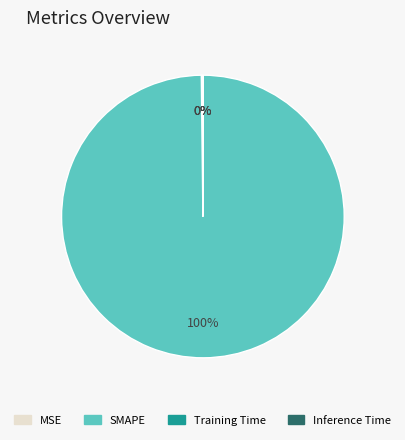

The SMAPE slice represents 100% of the pie. True or false?

True